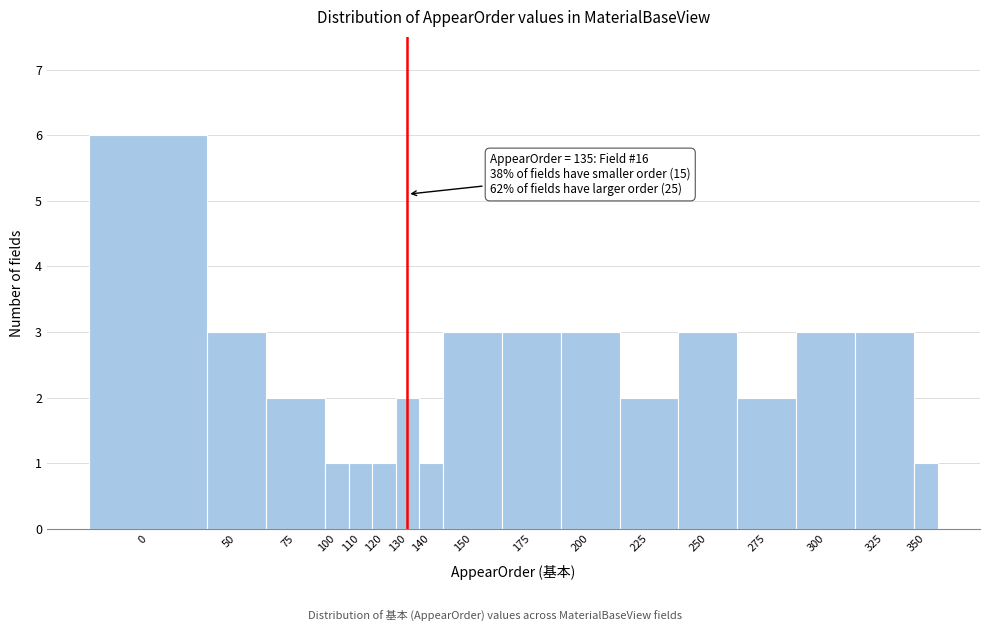

Reading left to right, list all the values displayed in this chart.

0=6	50=3	75=2	100=1	110=1	120=1	130=2	140=1	150=3	175=3	200=3	225=2	250=3	275=2	300=3	325=3	350=1